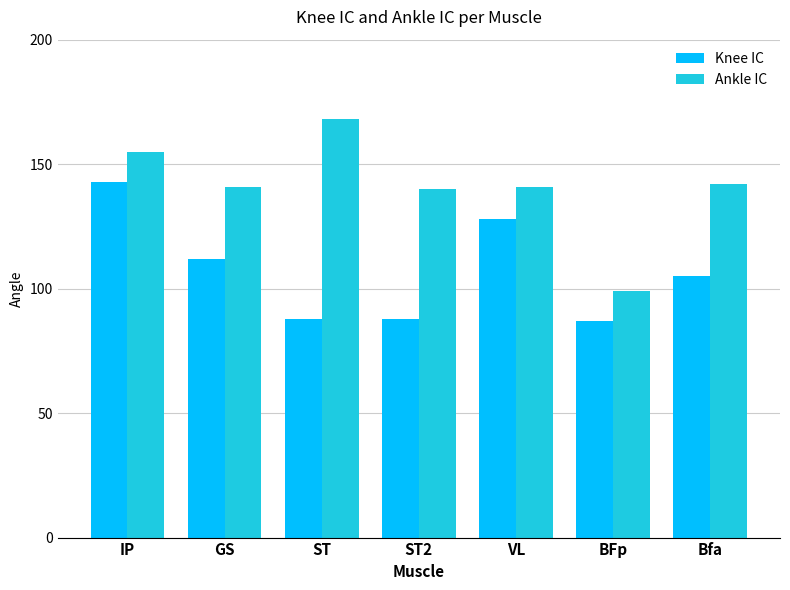

At IP, list the series in order from largest to smallest.

Ankle IC, Knee IC